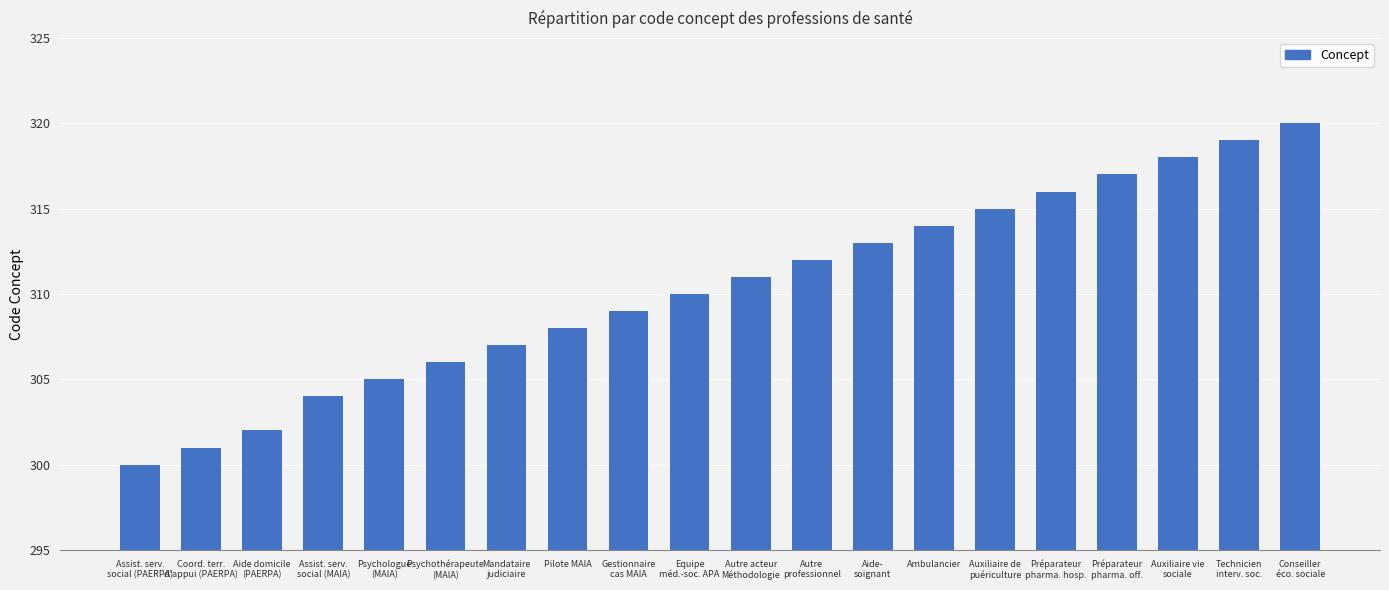

Rank the categories by value from highest to lowest.

Conseiller
éco. sociale, Technicien
interv. soc., Auxiliaire vie
sociale, Préparateur
pharma. off., Préparateur
pharma. hosp., Auxiliaire de
puériculture, Ambulancier, Aide-
soignant, Autre
professionnel, Autre acteur
Méthodologie, Equipe
méd.-soc. APA, Gestionnaire
cas MAIA, Pilote MAIA, Mandataire
judiciaire, Psychothérapeute
(MAIA), Psychologue
(MAIA), Assist. serv.
social (MAIA), Aide domicile
(PAERPA), Coord. terr.
d'appui (PAERPA), Assist. serv.
social (PAERPA)